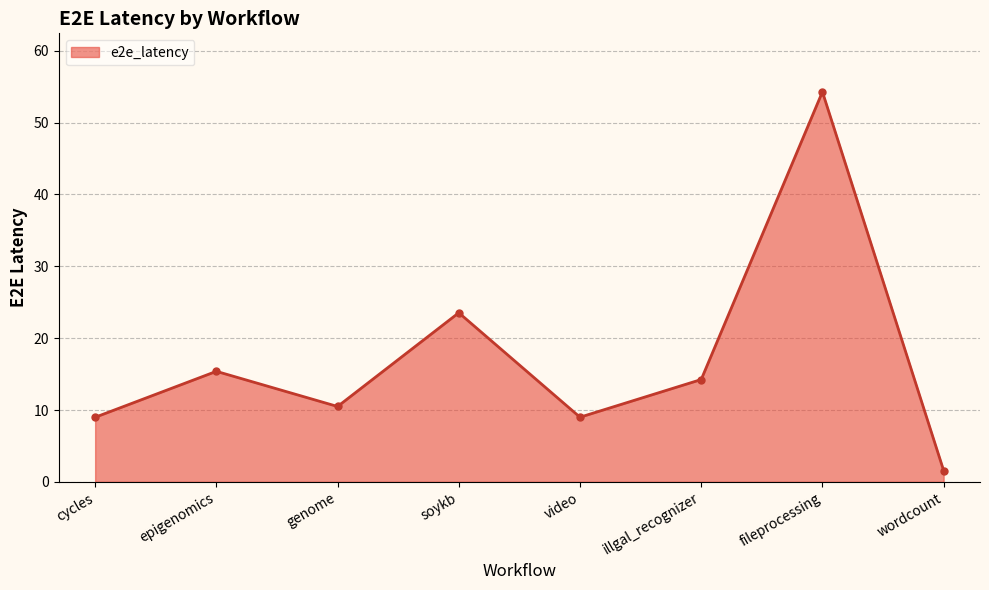

Reading left to right, transcribe all the data shown in this chart.

cycles=9.0	epigenomics=15.4	genome=10.5	soykb=23.5	video=9.0	illgal_recognizer=14.2	fileprocessing=54.3	wordcount=1.6